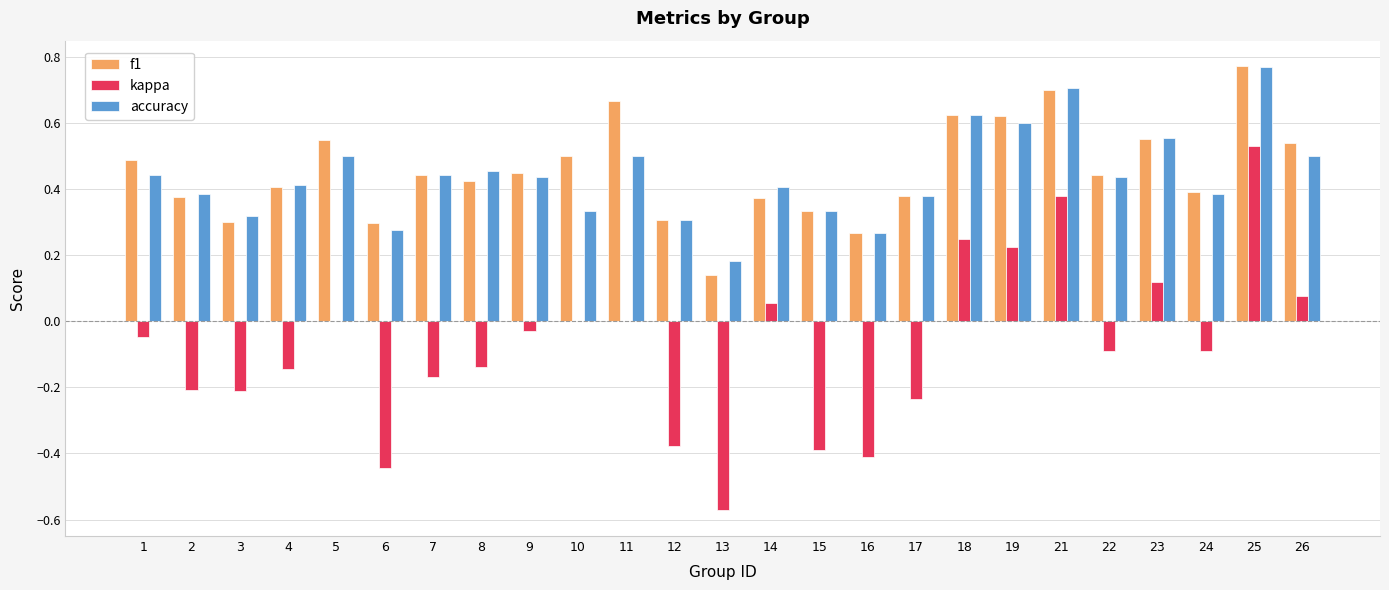

What is the sum of the accuracy values at 5 and 21?

1.2